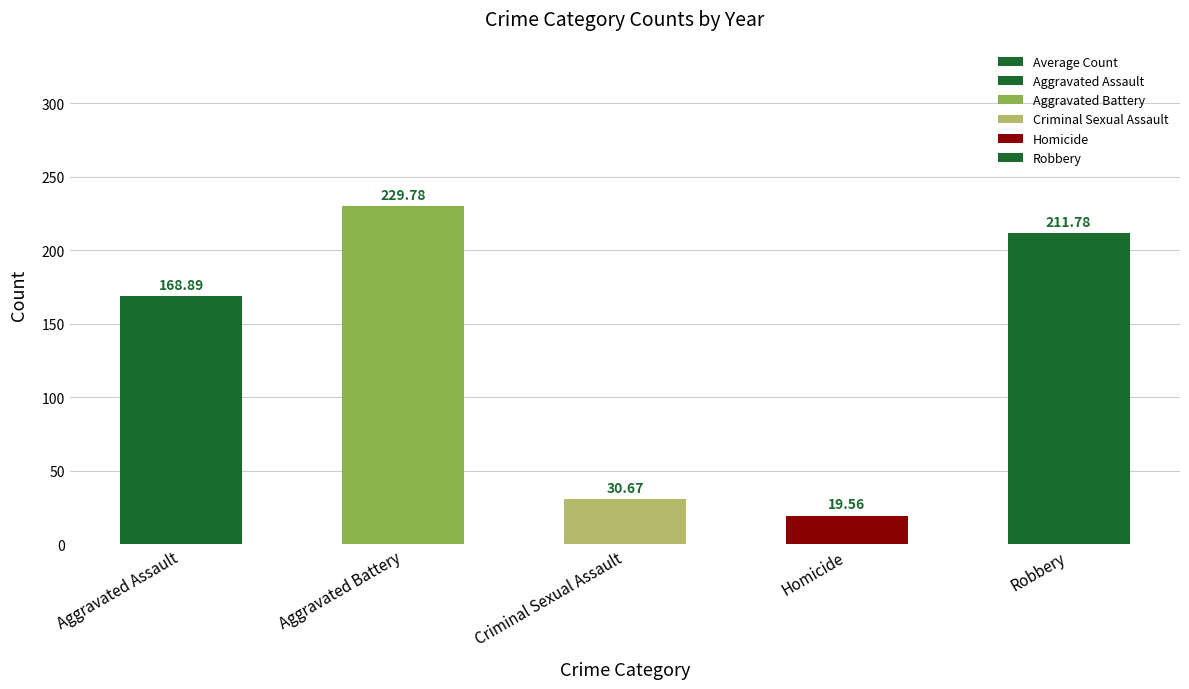

Reading left to right, transcribe all the data shown in this chart.

168.9	229.8	30.7	19.6	211.8